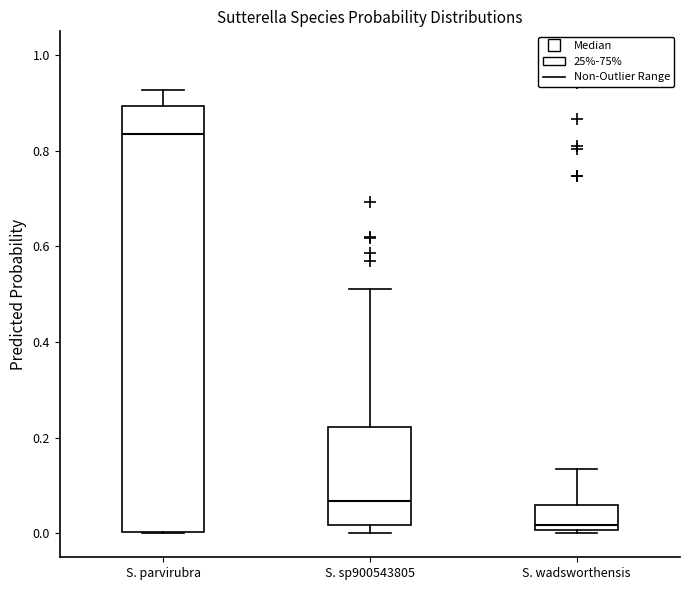

Where is the lower edge of the box for S. parvirubra on the y-axis? The values are not printed on the chart, so give them approximately, as read against the axis.

0.00